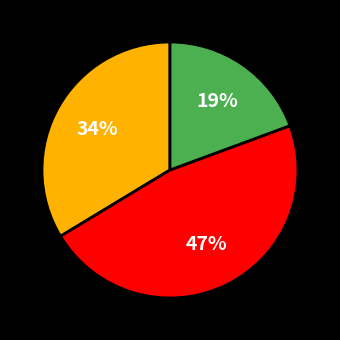

How many slices are in this pie chart?

3